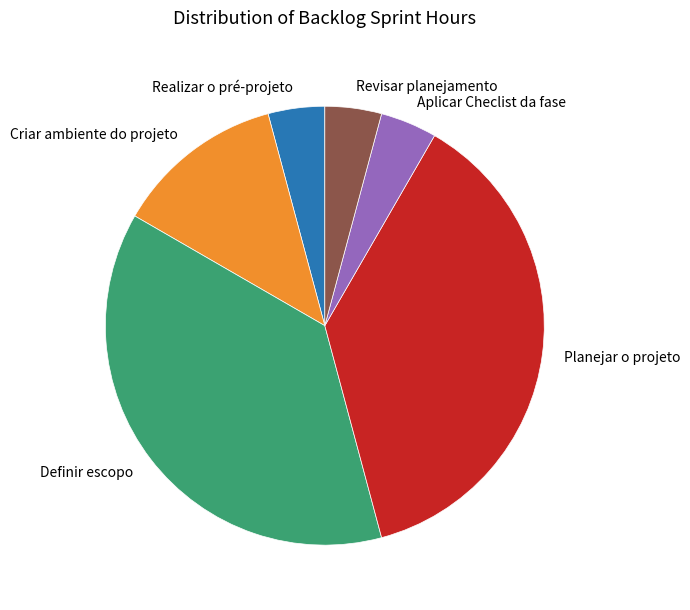

The Aplicar Checlist da fase slice represents 4% of the pie. True or false?

True